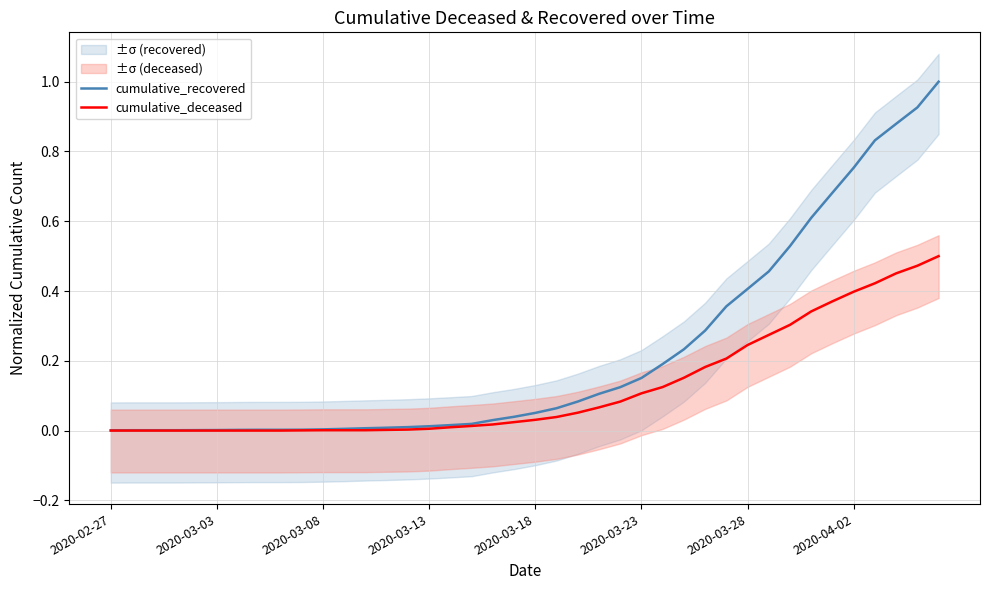

Which has a higher value, 37 or 14?

37